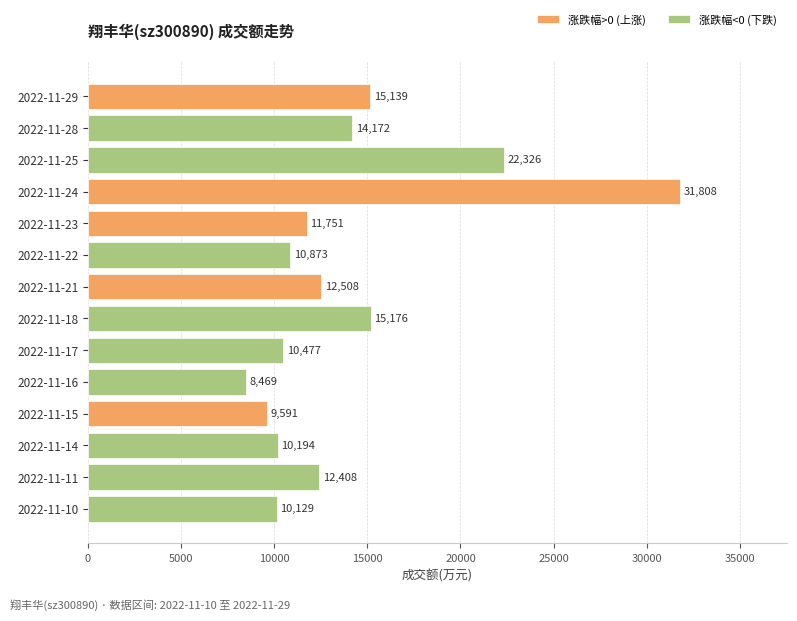

Which category has the lowest value across all series?

2022-11-16